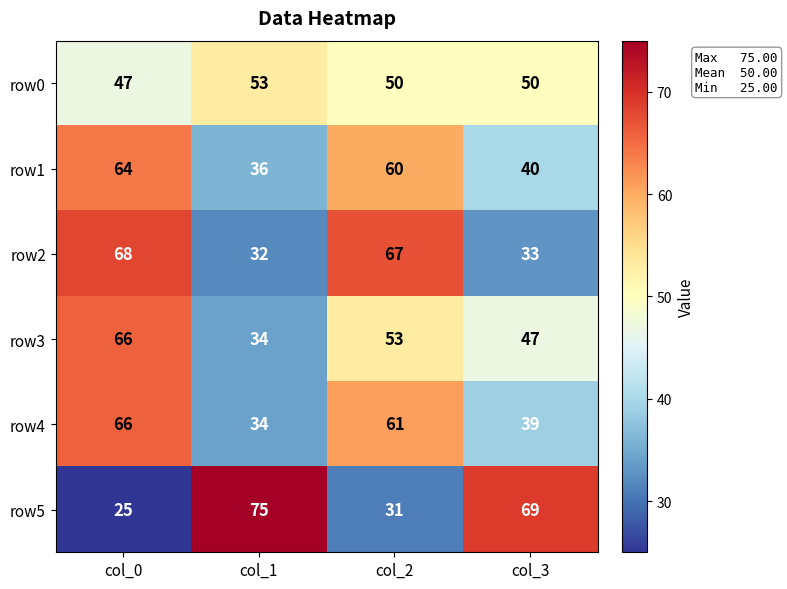

At how many categories does at least one series exceed 39?

4